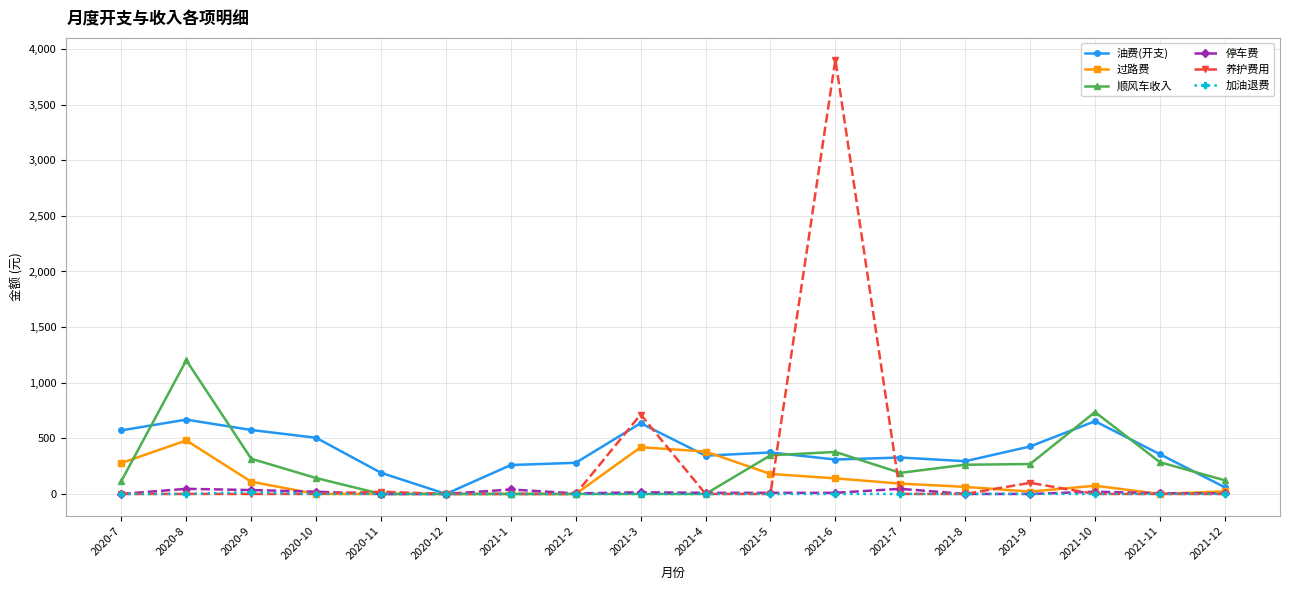

What is the average value of the 停车费 series?

14.9